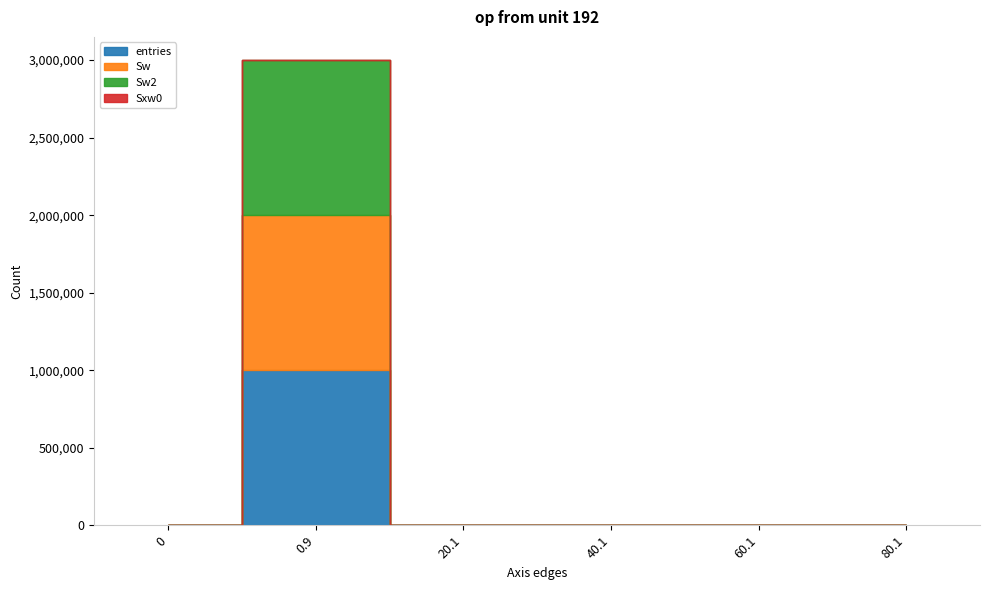

How many interior local peaks does the Sw series have?

1